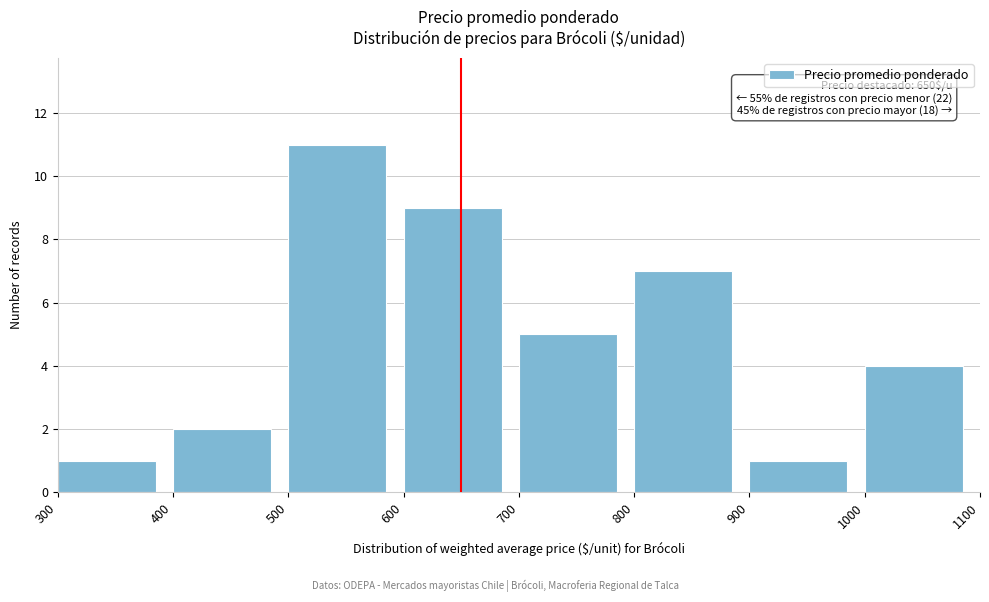

Which range on the x-axis has the tallest bar?

500 to 600